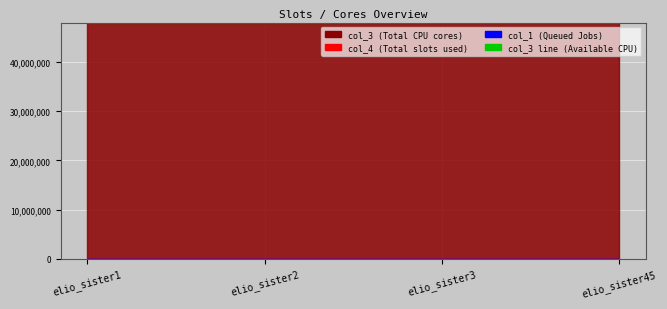

True or false: col_4 and col_3 cross at least once.

False